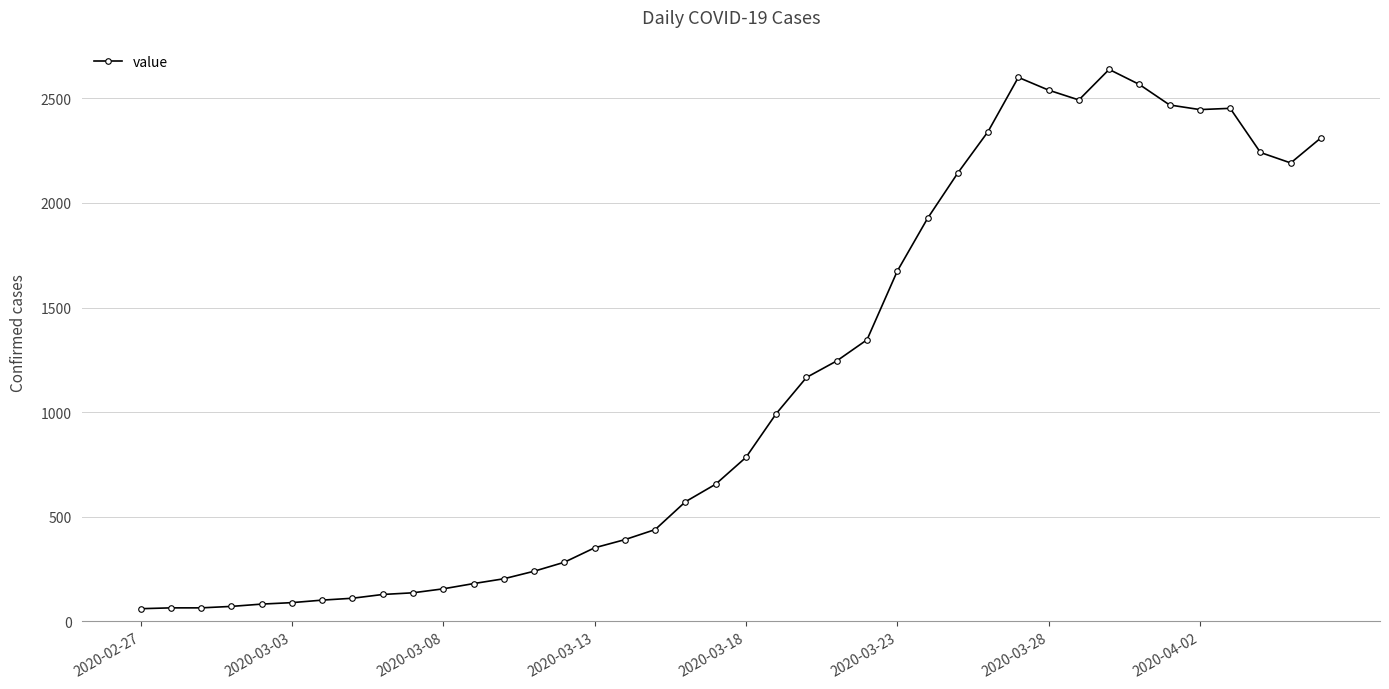

True or false: the data has more than 2 interior local peaks.

True